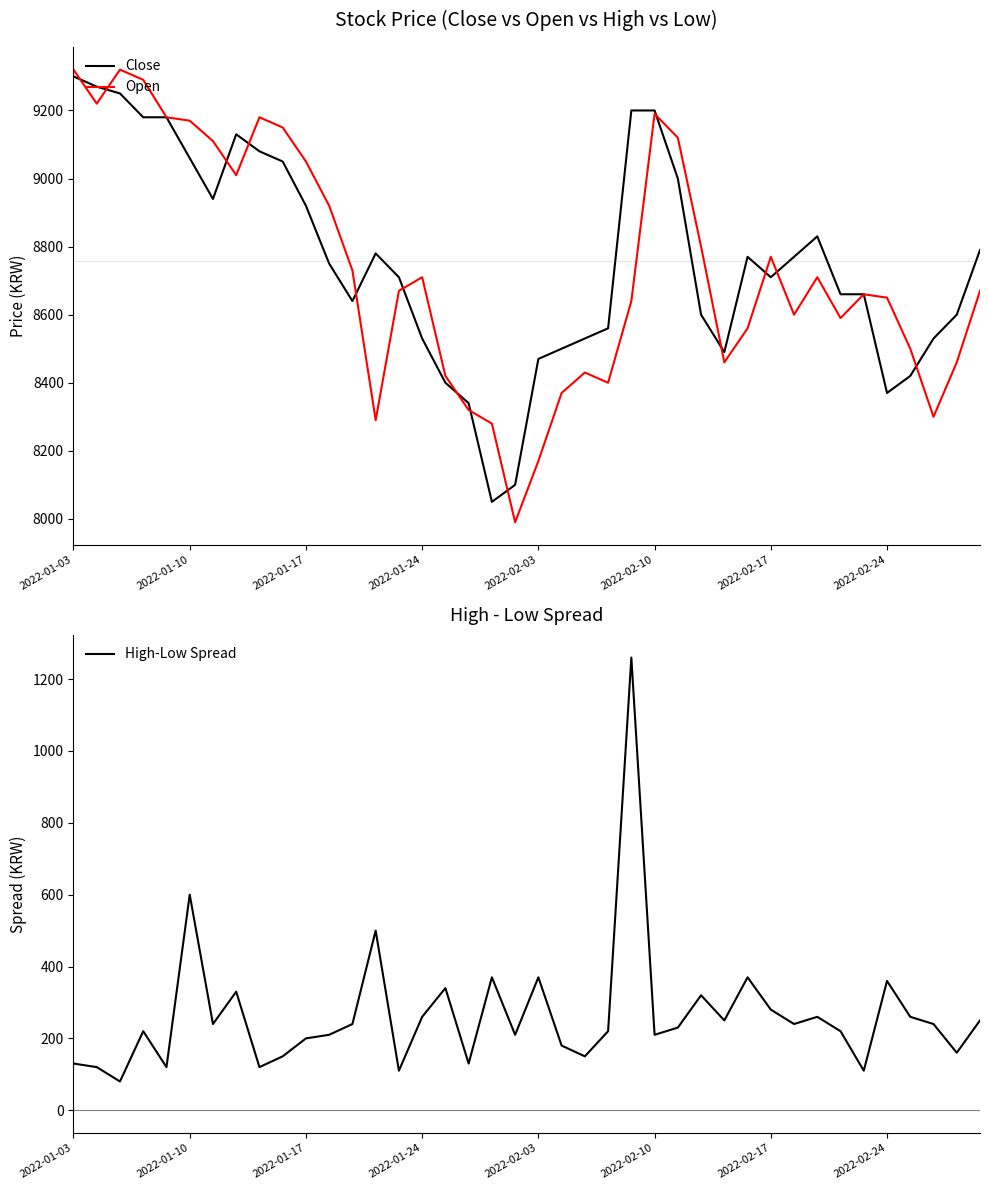

Where is High-Low Spread nearest to the value 670?

2022-01-10